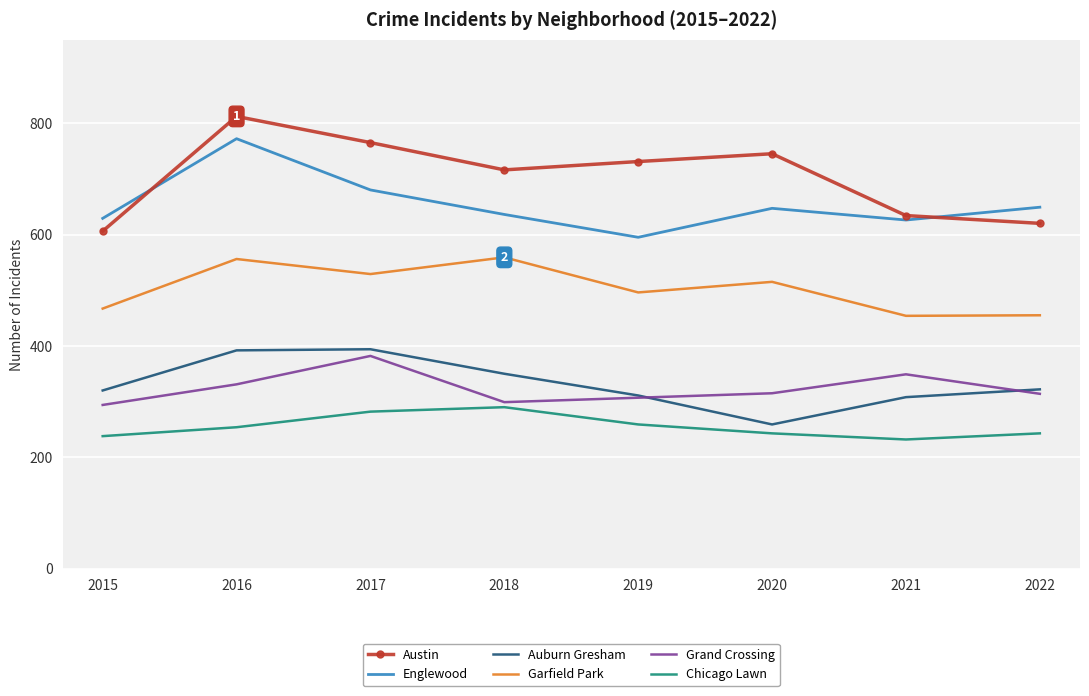

What is the difference between the maximum and minimum values in the Chicago Lawn series?

58